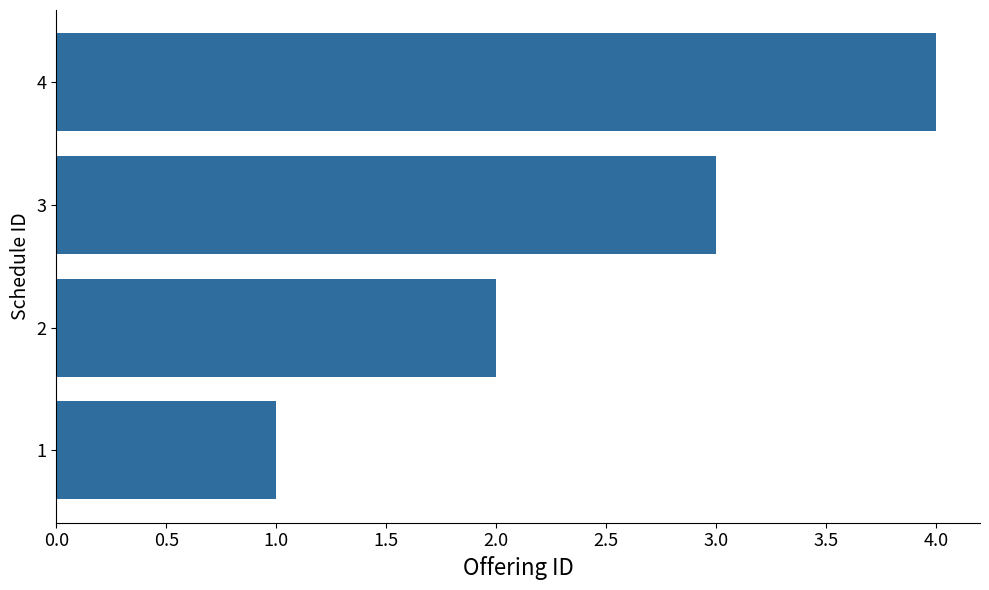

How many data points are less than 3?

2